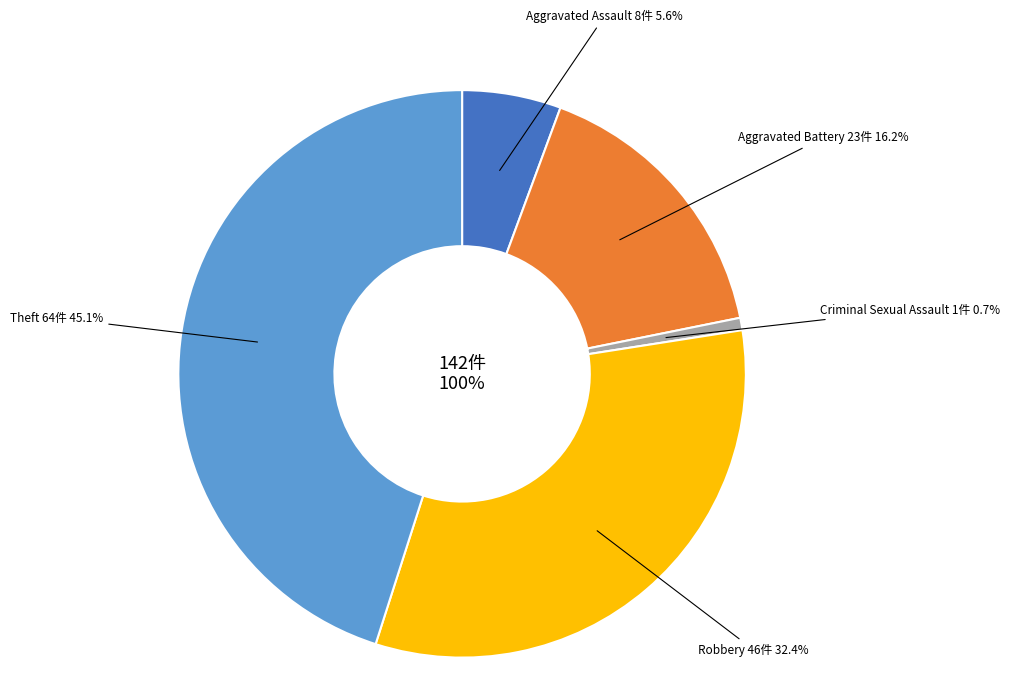

How much of the chart is everything except Theft?

54.9%